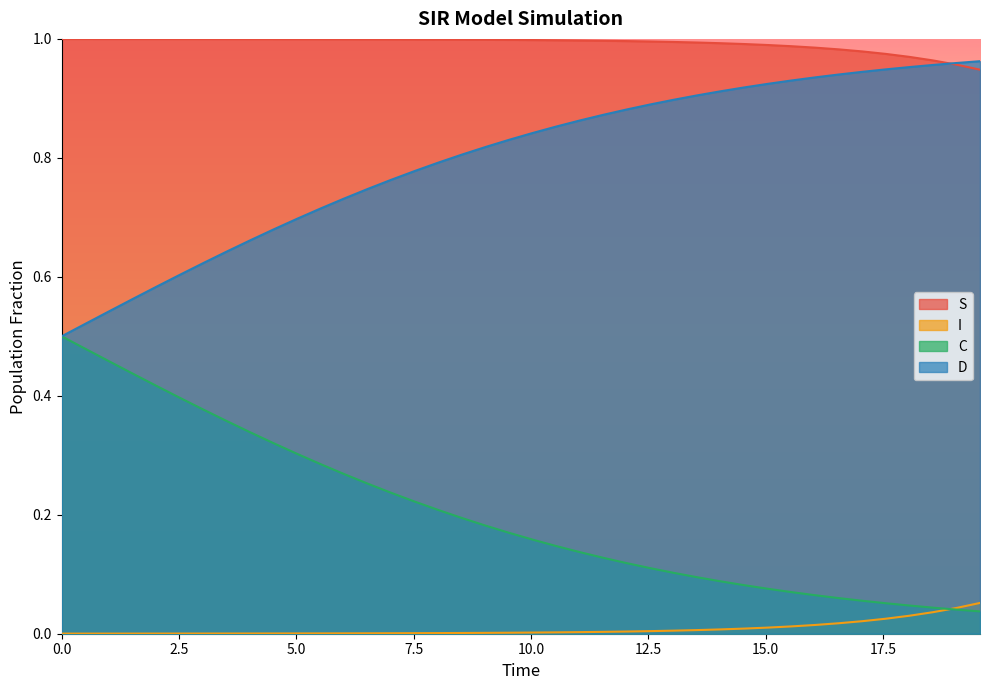

List the series in order of their overall mean, highest first.

S, D, C, I